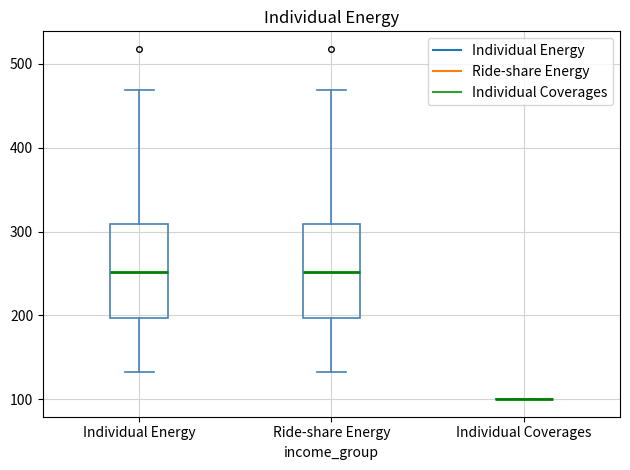

Where does the median line of the box for Ride-share Energy sit on the y-axis? The values are not printed on the chart, so give them approximately, as read against the axis.

250